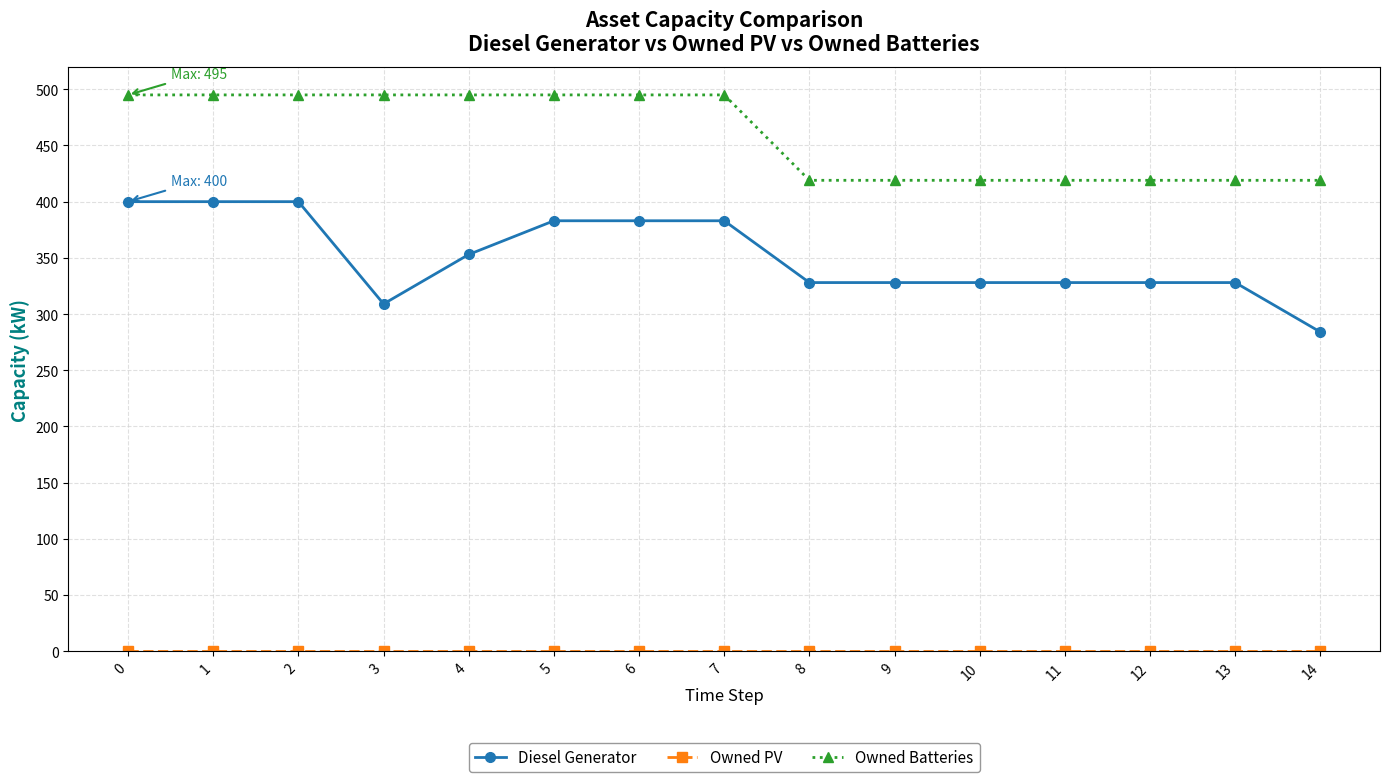

Which series has the largest range (max minus min)?

Diesel Generator